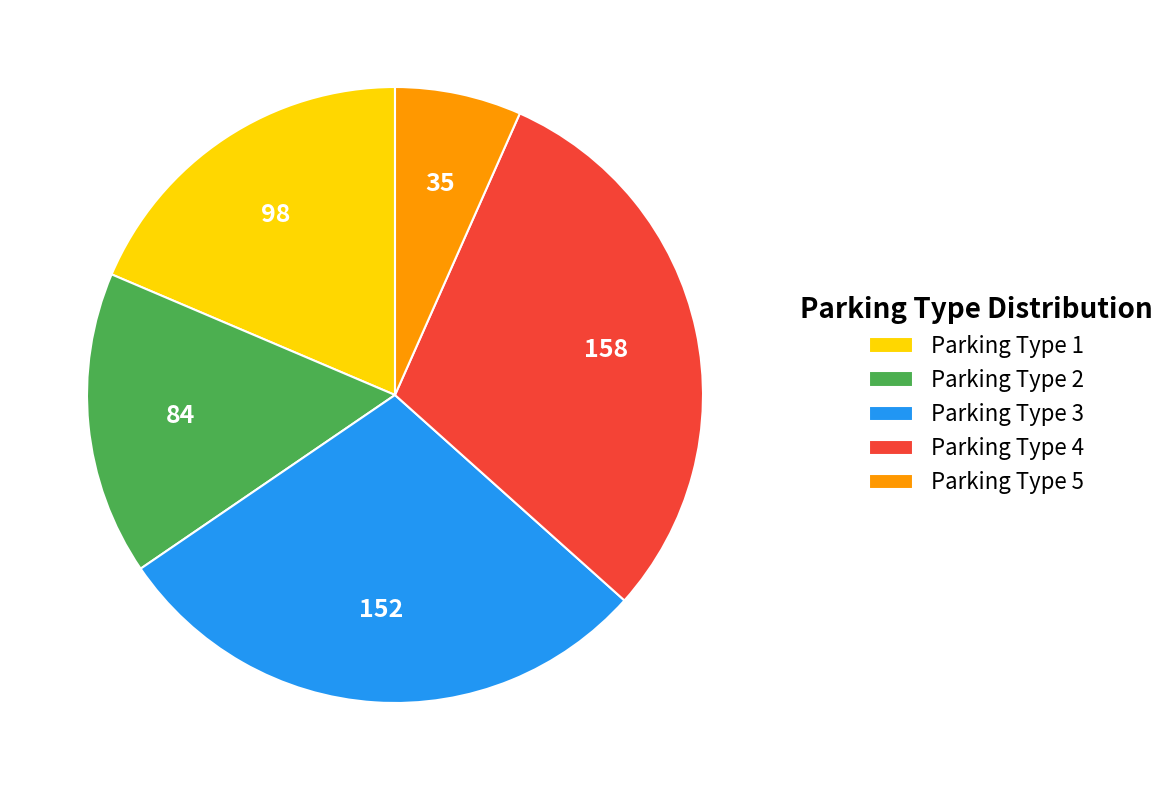

What is the smallest slice in the pie chart?

Parking Type 5